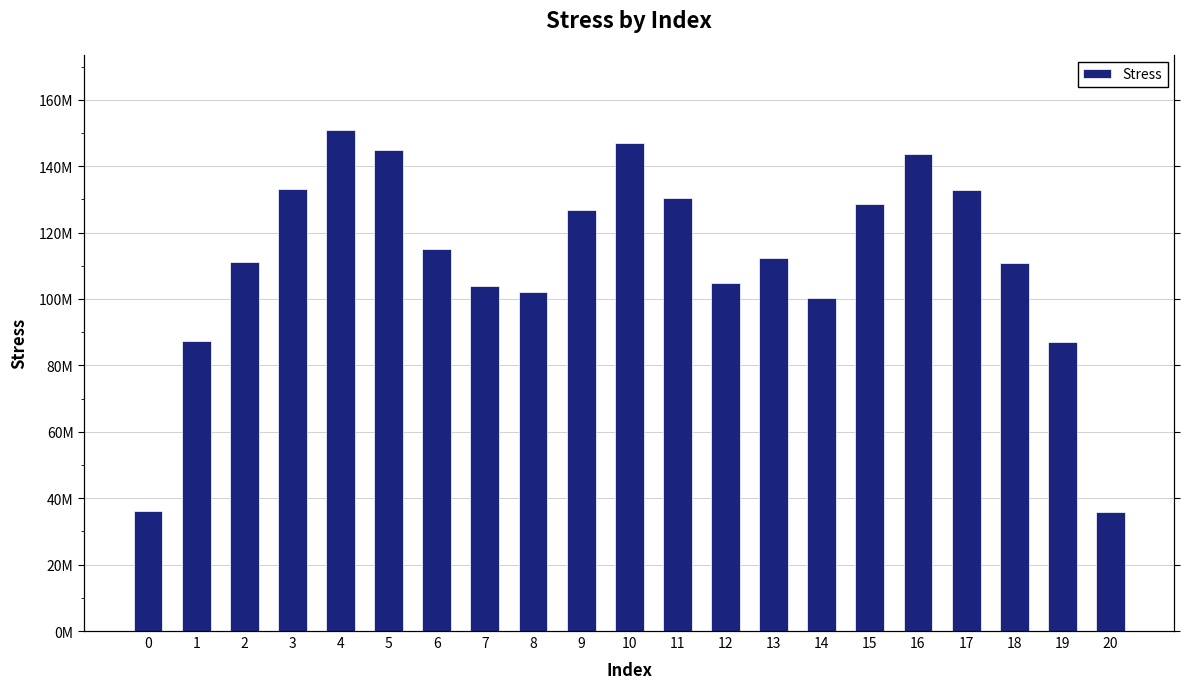

What is the maximum value shown in the chart?

150904454.7